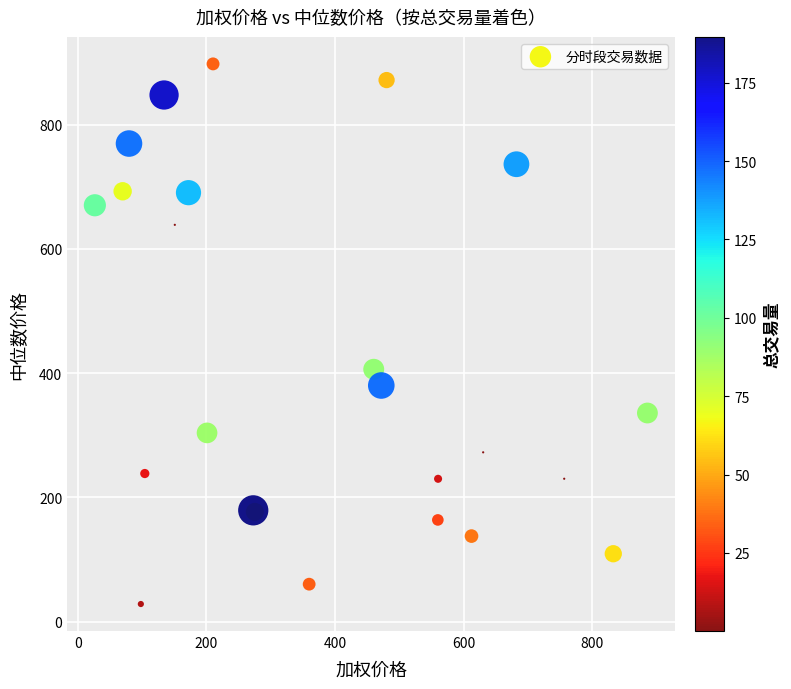

What Y value in the scatter plot is closest to 463?

406.3